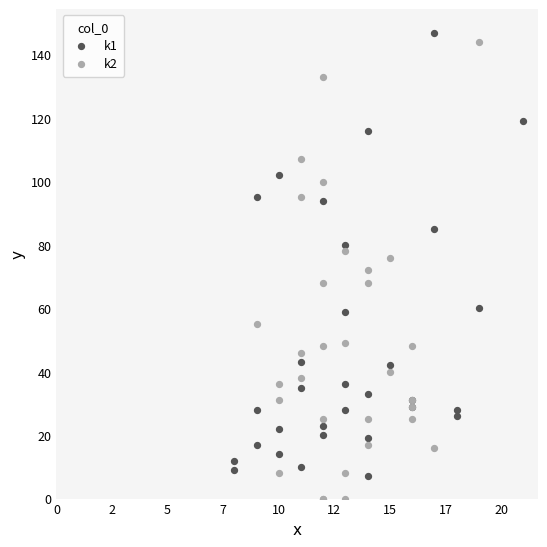

Which series has the widest spread of Y values?

k2